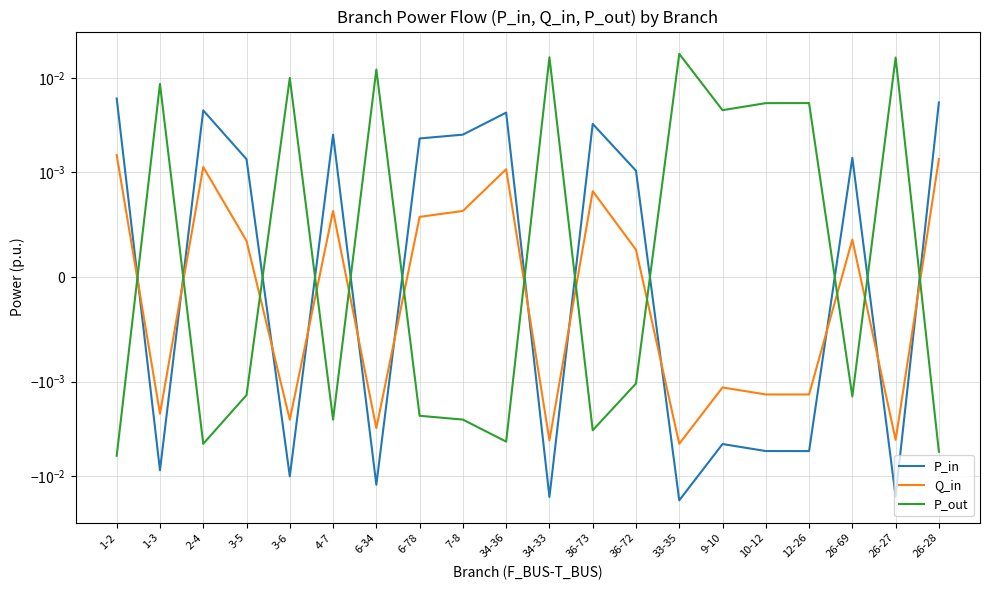

Which series has the largest total across all categories?

P_out